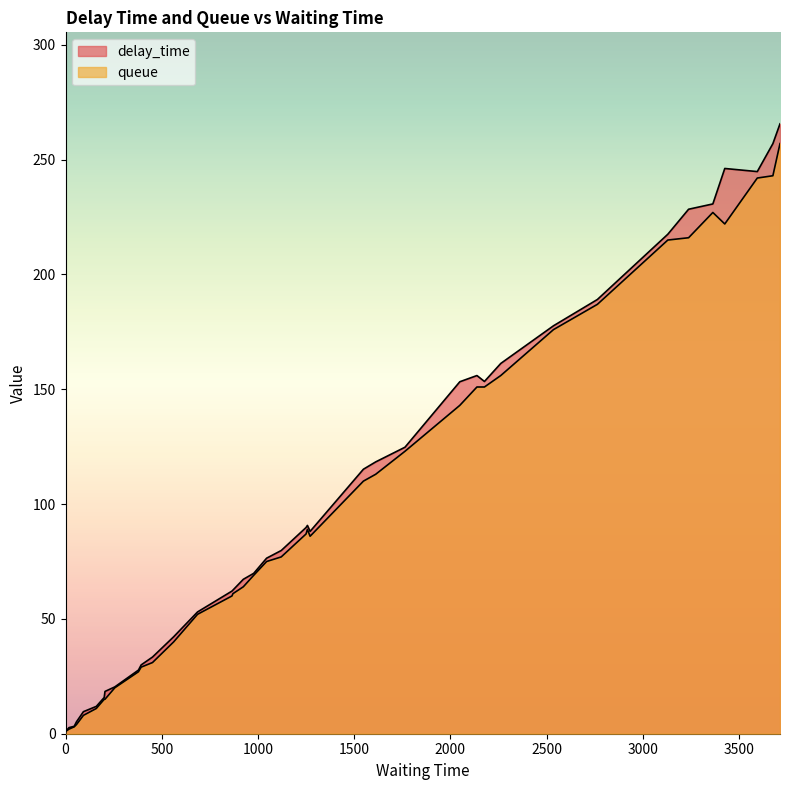

What is the difference between the second highest and second lowest values in the delay_time series?

255.9